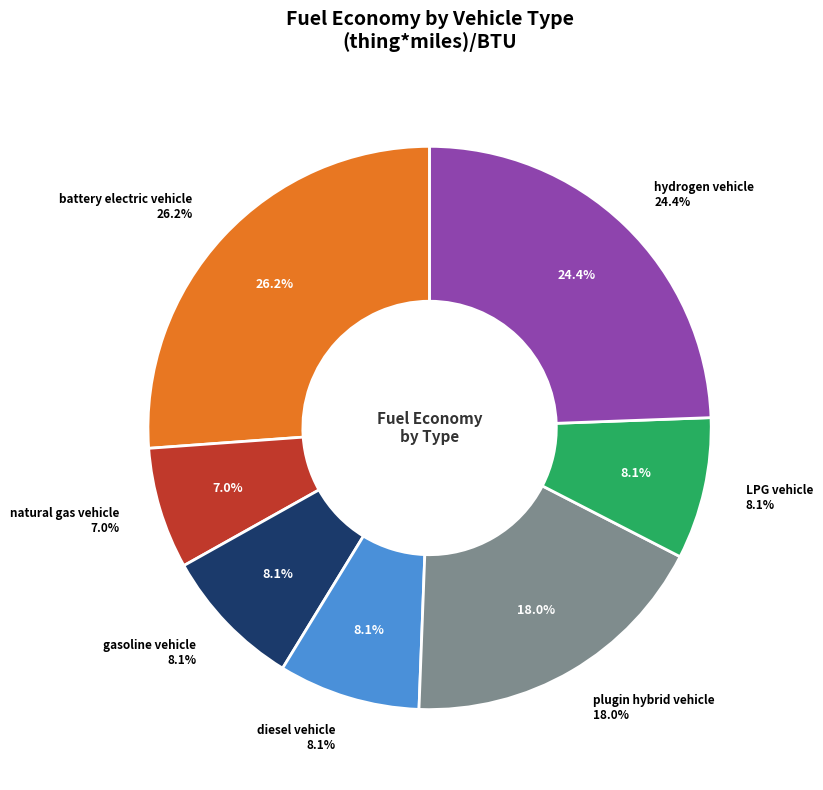

To the nearest percent, what is the difference between the largest and smallest slice percentages?

19%